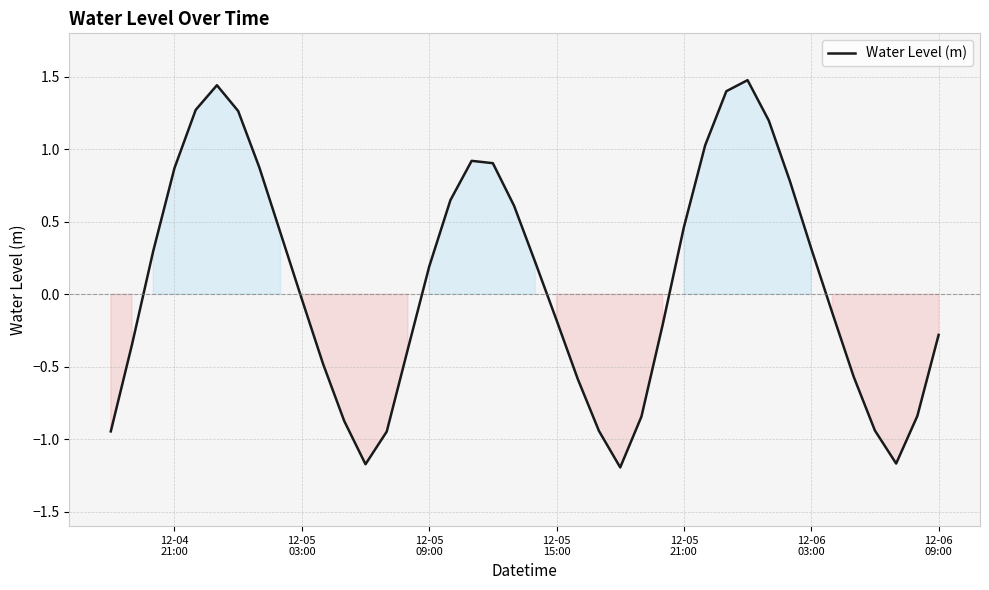

What is the difference between the maximum and minimum values?

2.7